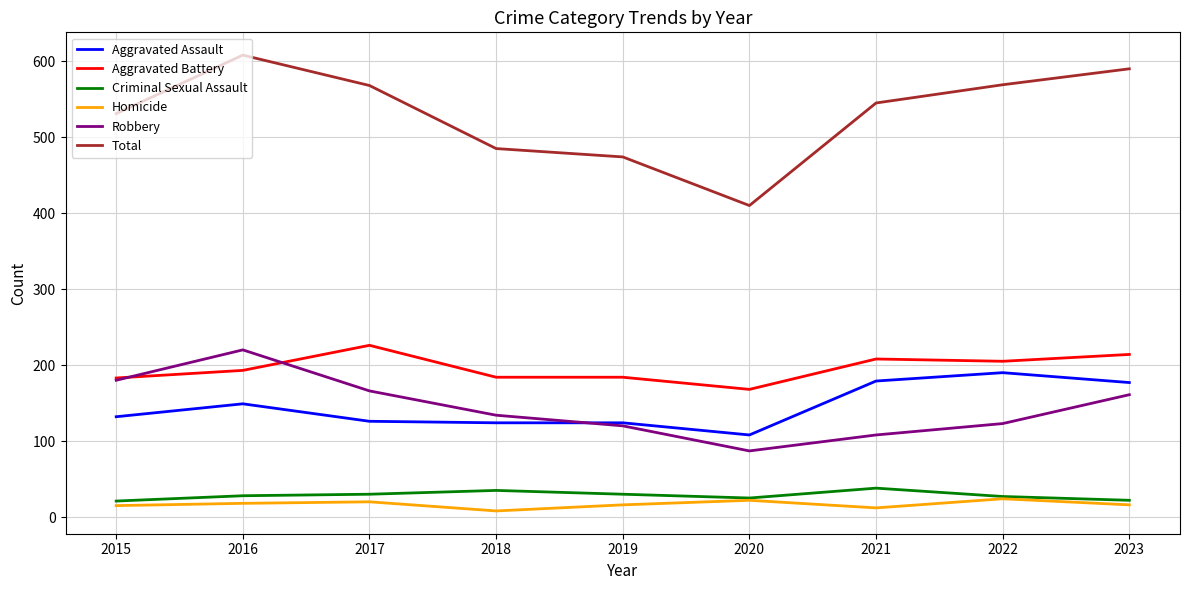

Is the value of Criminal Sexual Assault at 2018 greater than the value of Homicide at 2023?

Yes